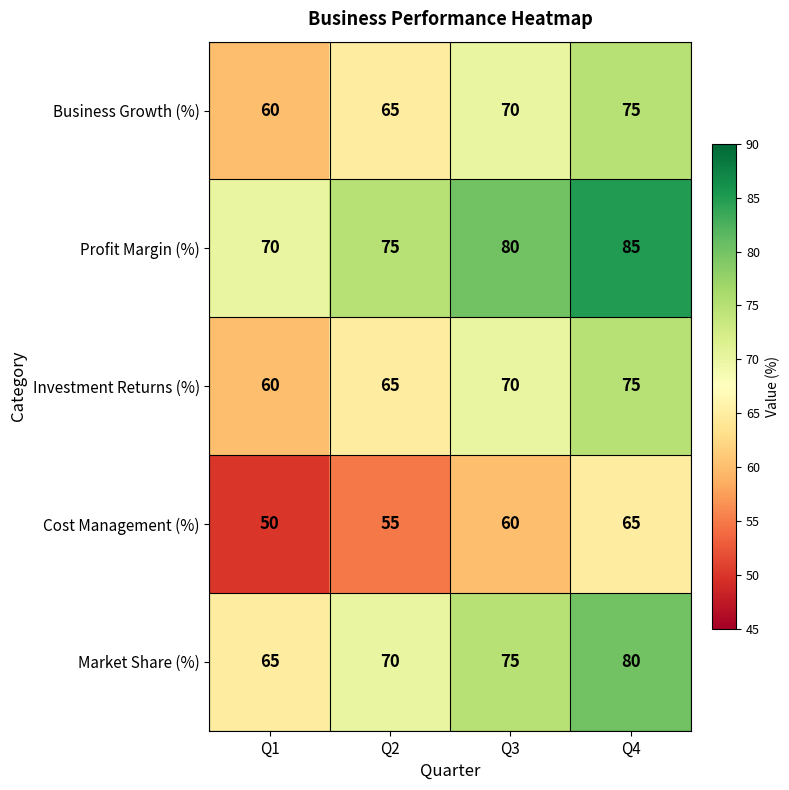

What is the smallest value displayed?

50